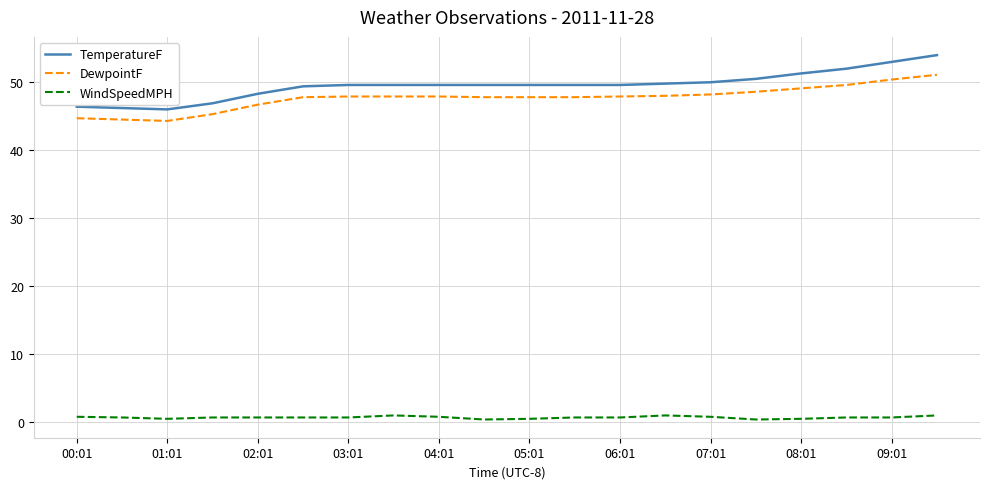

Which series has the largest range (max minus min)?

TemperatureF